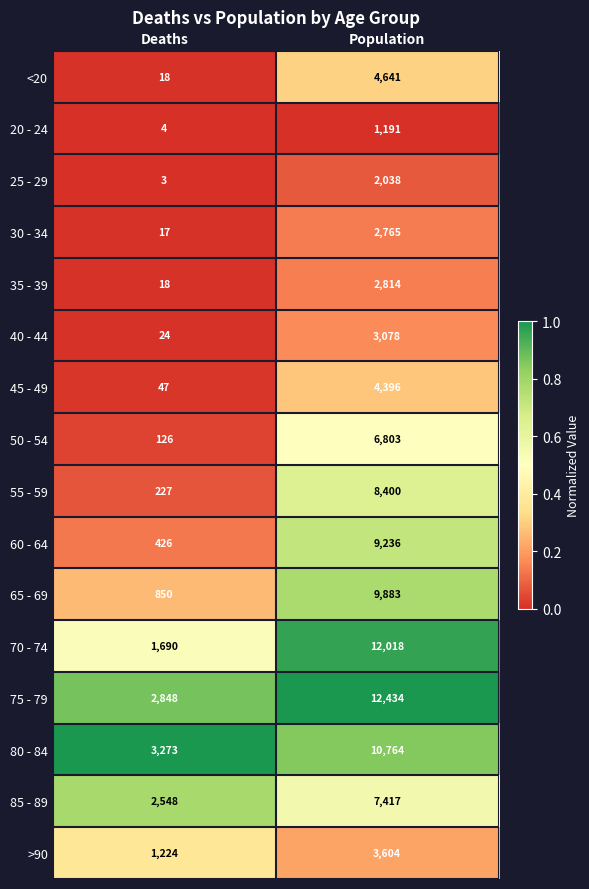

What is the sum of all >90 values?

4828